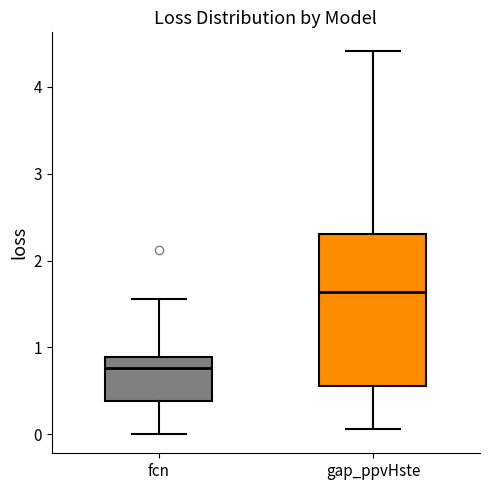

Comparing the boxes themselves (not the whiskers), which one is the tallest?

gap_ppvHste